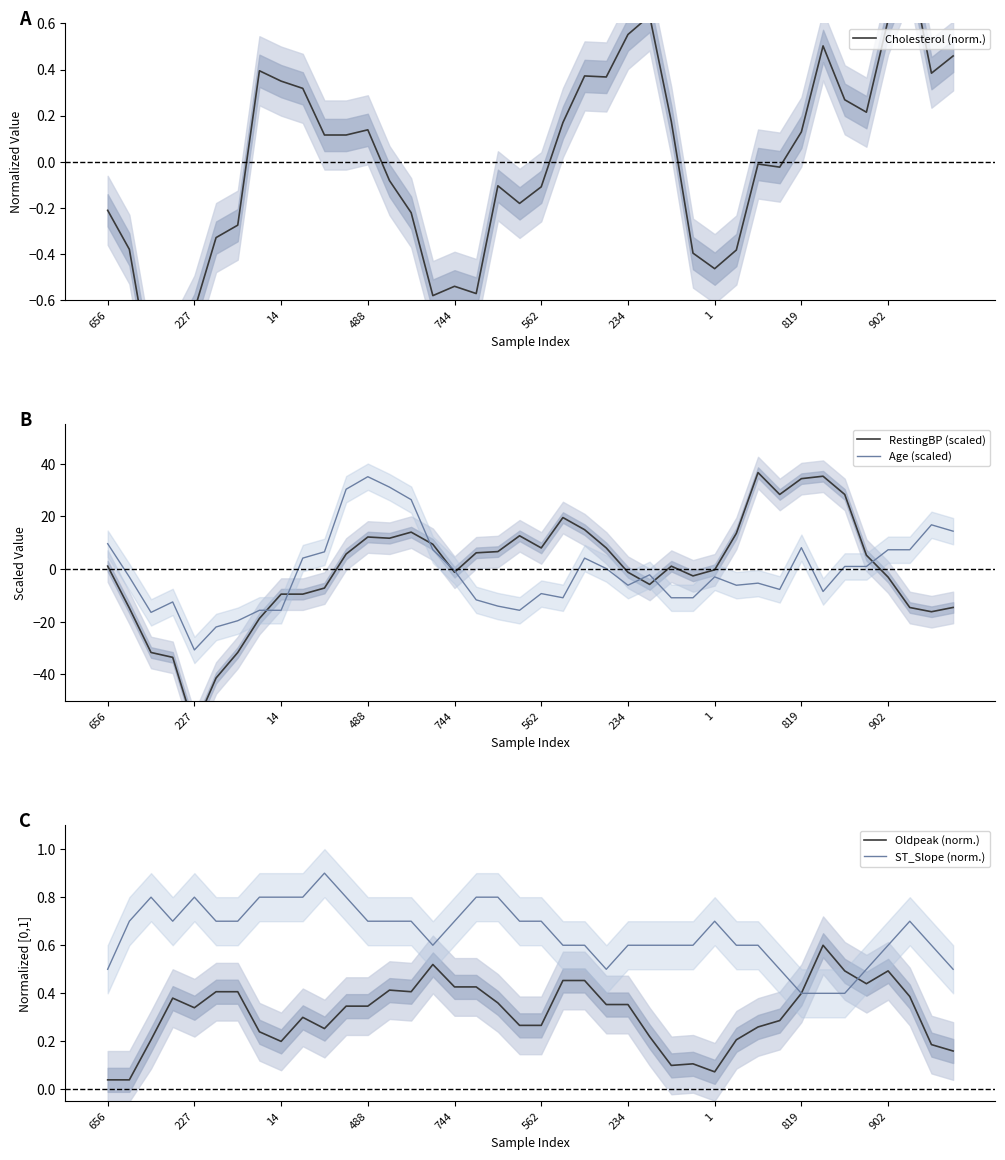

Between 488 and 27, which series saw the biggest shift?

RestingBP (scaled)